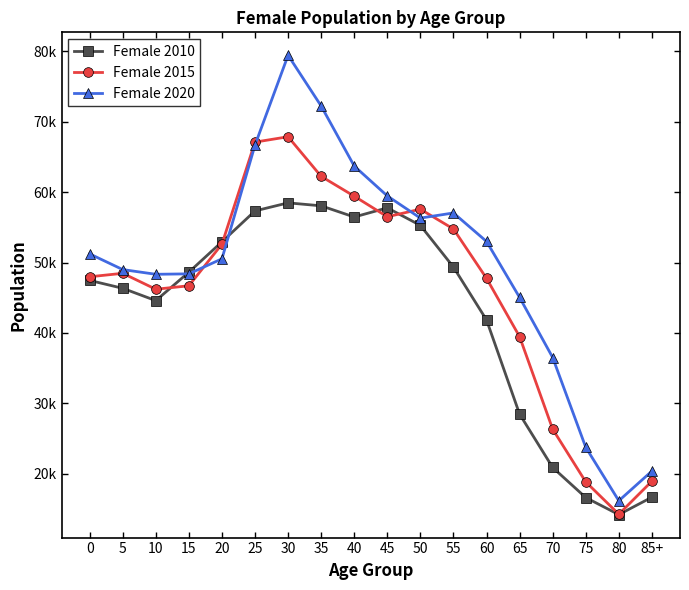

How many data points in Female 2015 are less than 48467?

9